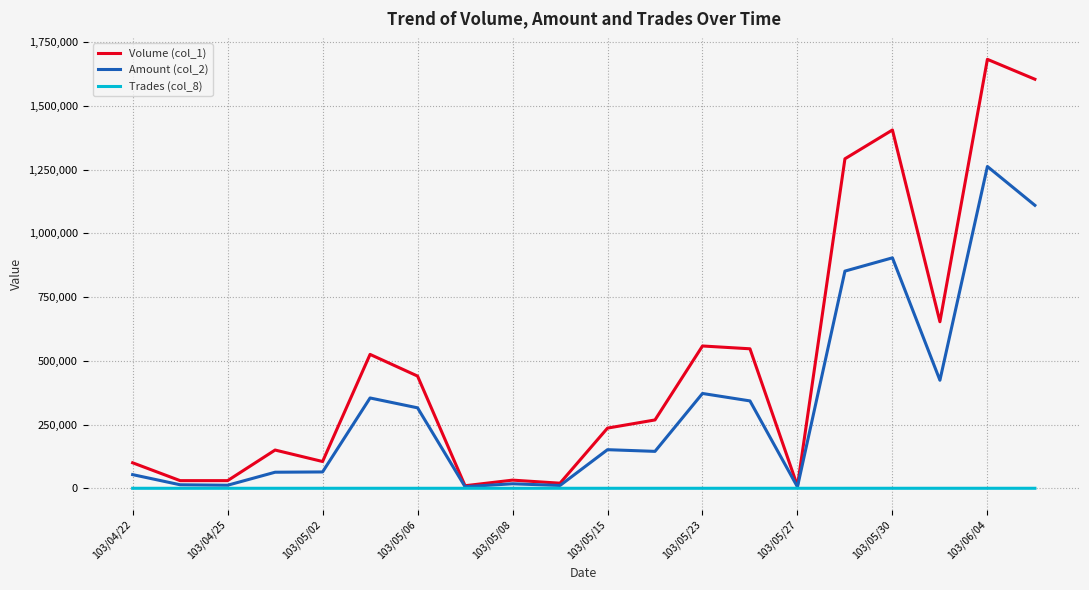

Rank the series by their average value, from lowest to highest.

Trades (col_8), Amount (col_2), Volume (col_1)